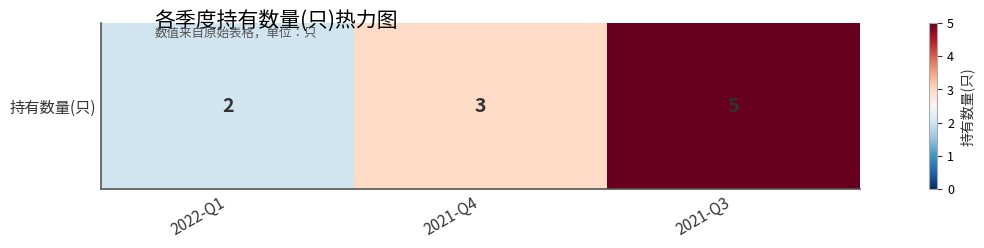

Which category has the highest value across all series?

2021-Q3